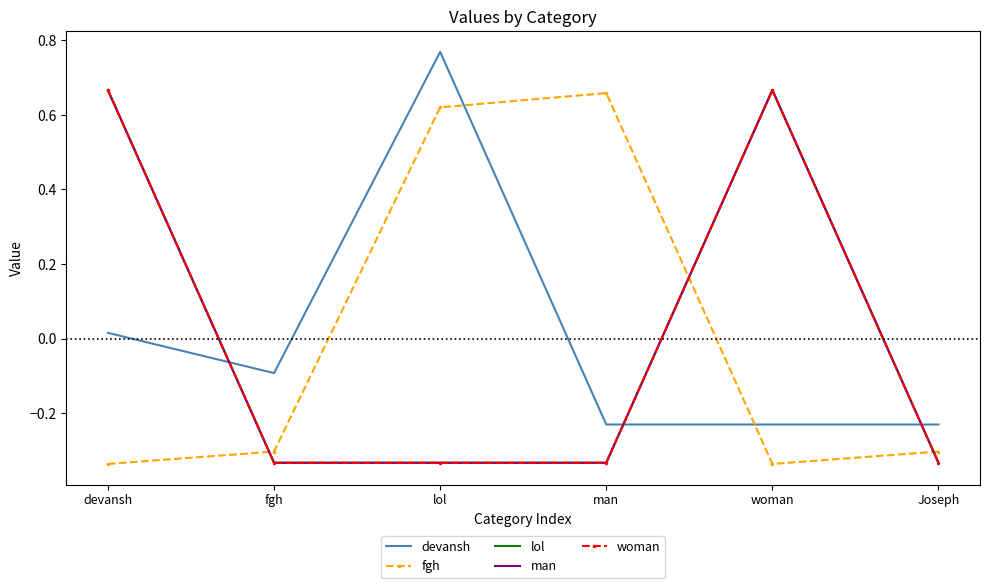

What is the difference between the highest and lowest values at Joseph?

0.1